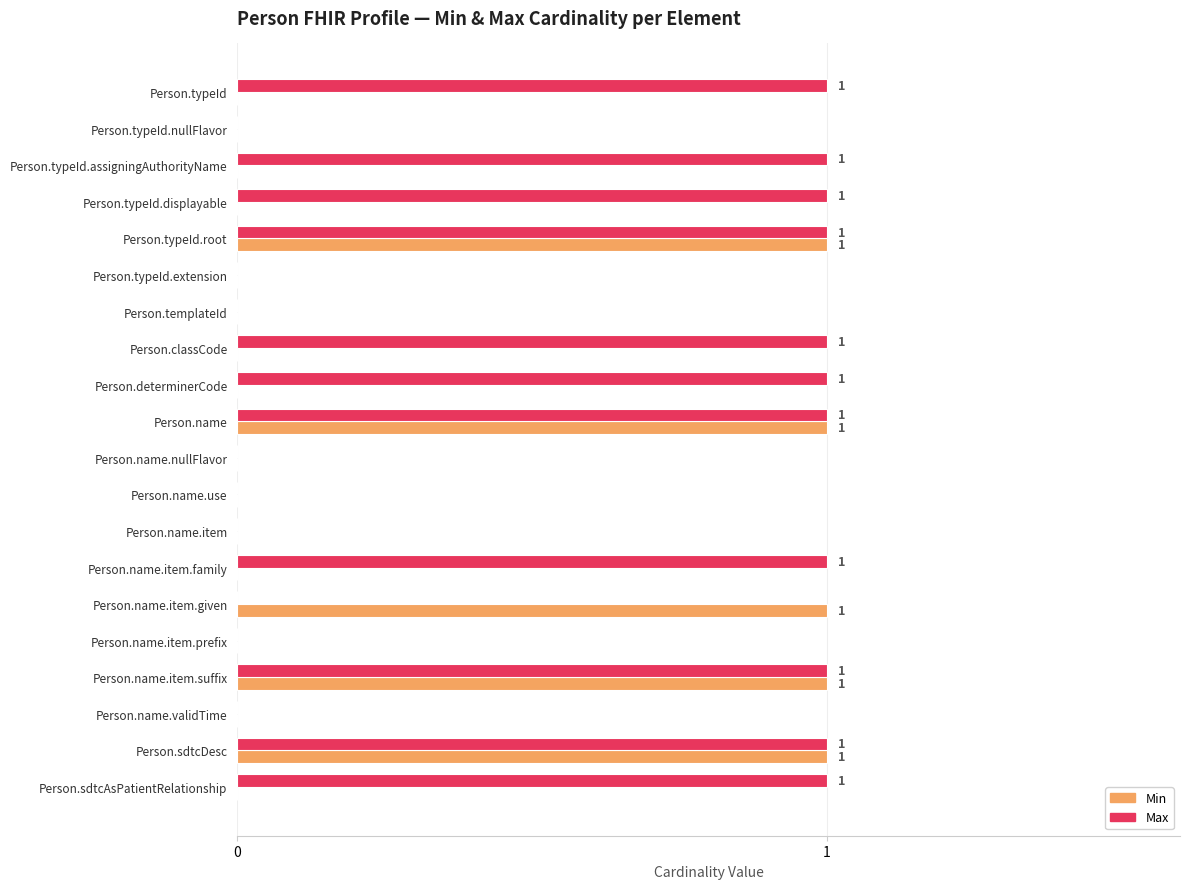

What is the sum of all Max values?

11